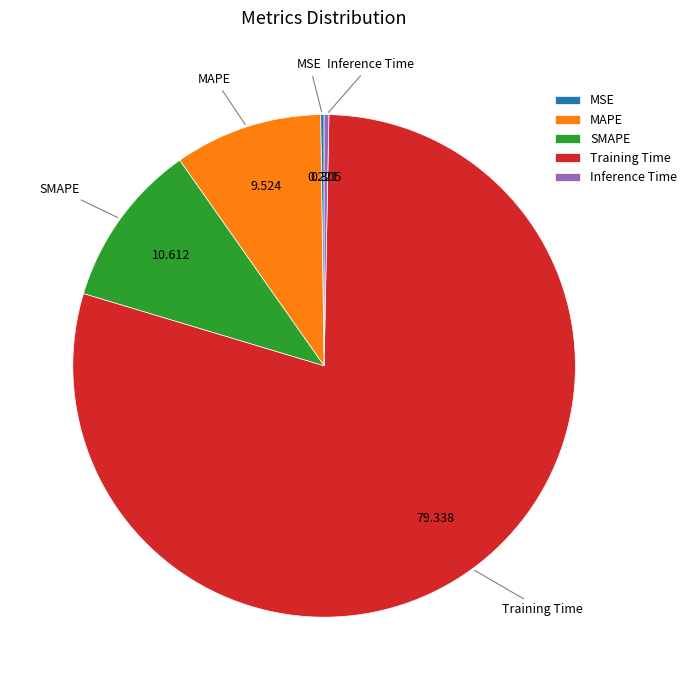

Which slice is the largest?

Training Time